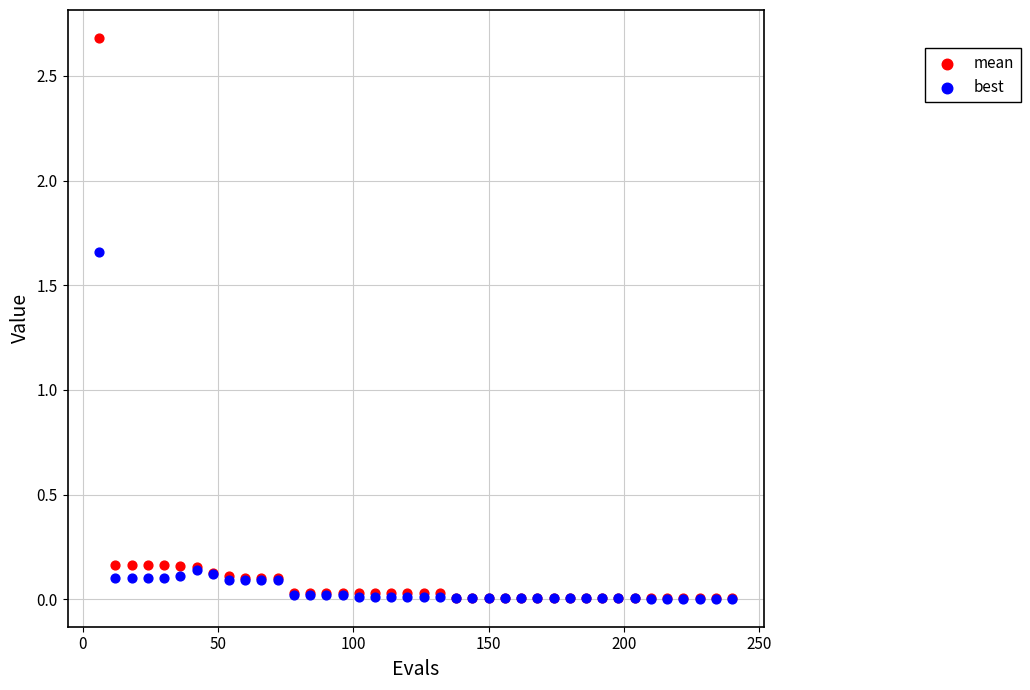

Which series has the largest Y range (max minus min)?

mean